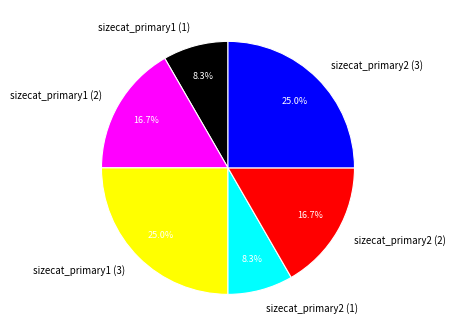

Does sizecat_primary2 (3) represent more than half of the total?

No